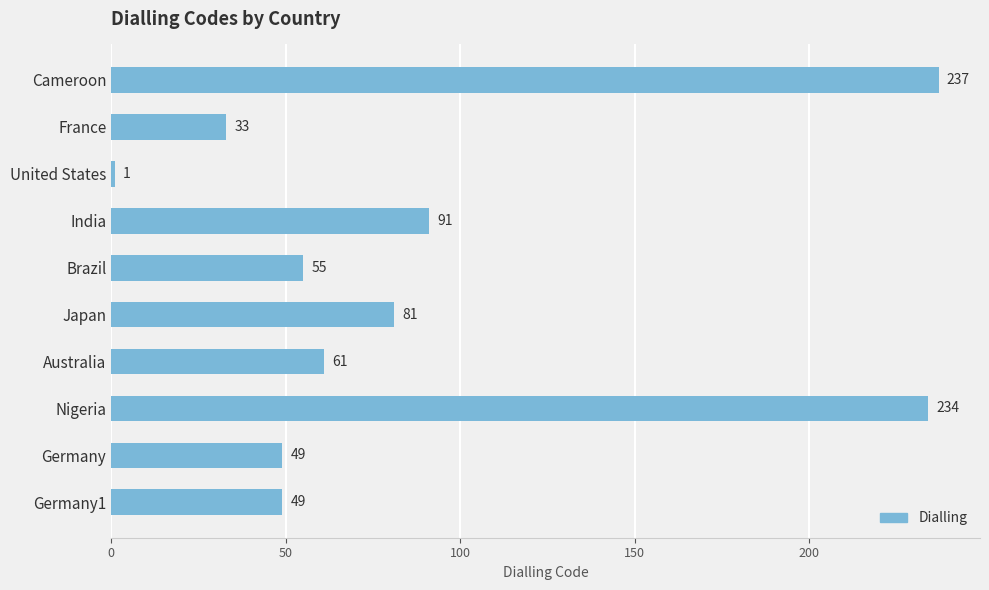

Where is the data nearest to the value 119?

India